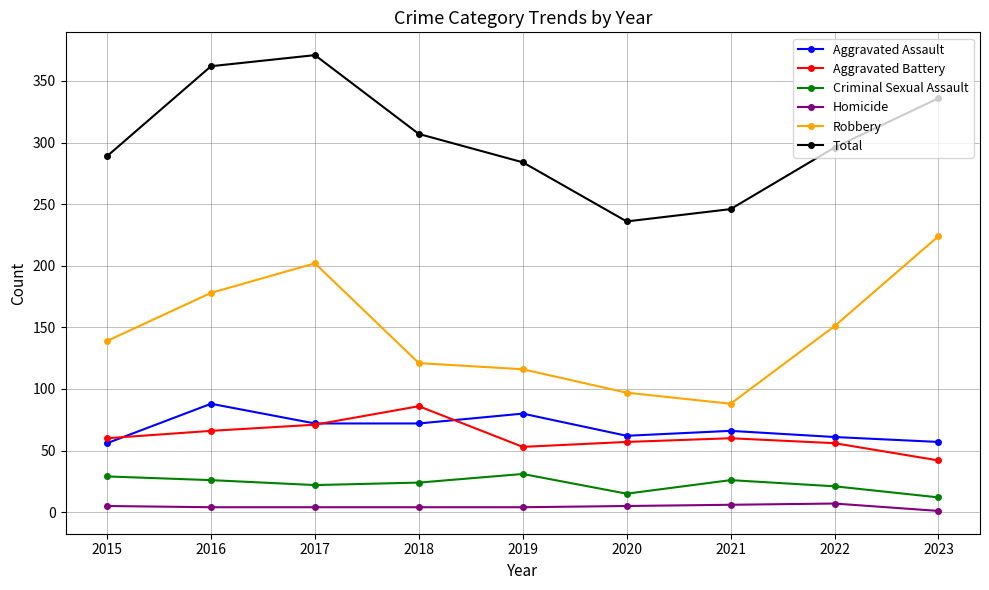

True or false: Total has a value of 362 at 2016.

True